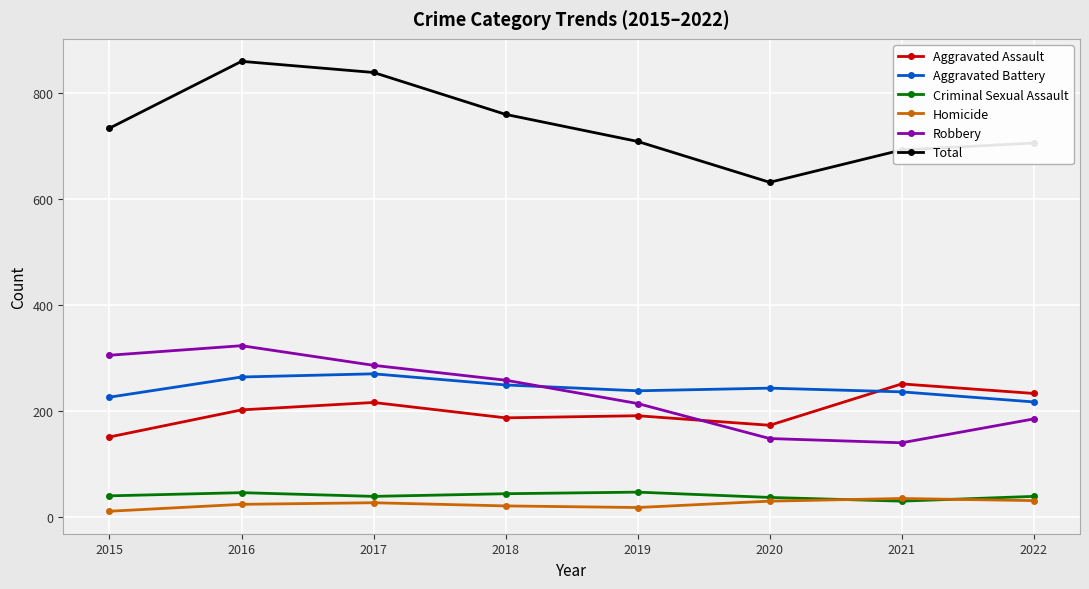

At 2018, list the series in order from smallest to largest.

Homicide, Criminal Sexual Assault, Aggravated Assault, Aggravated Battery, Robbery, Total